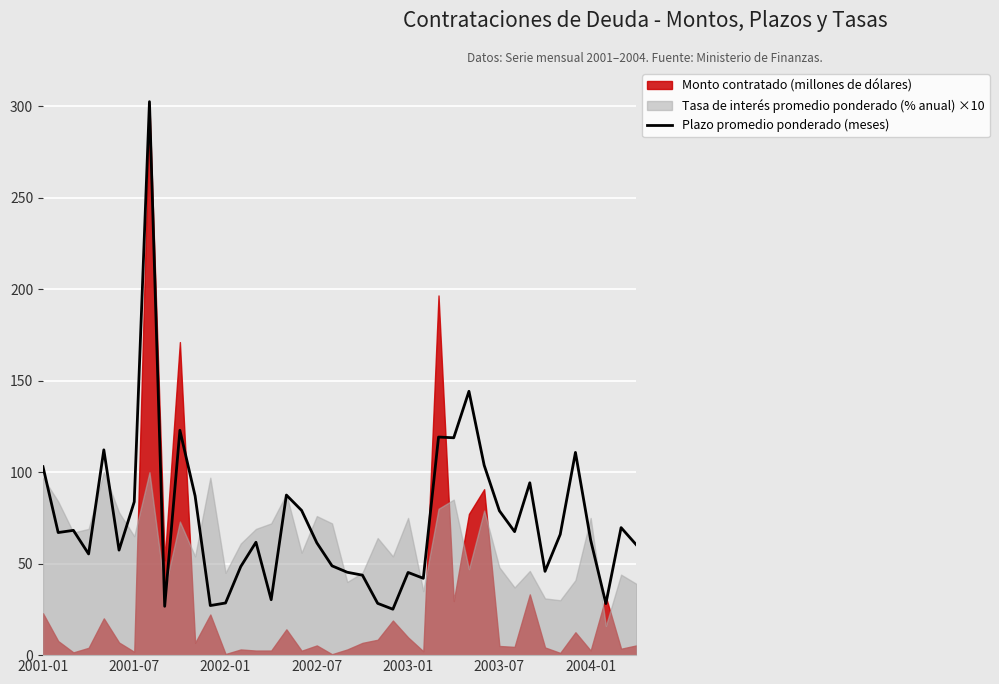

How many values are below 66?

20